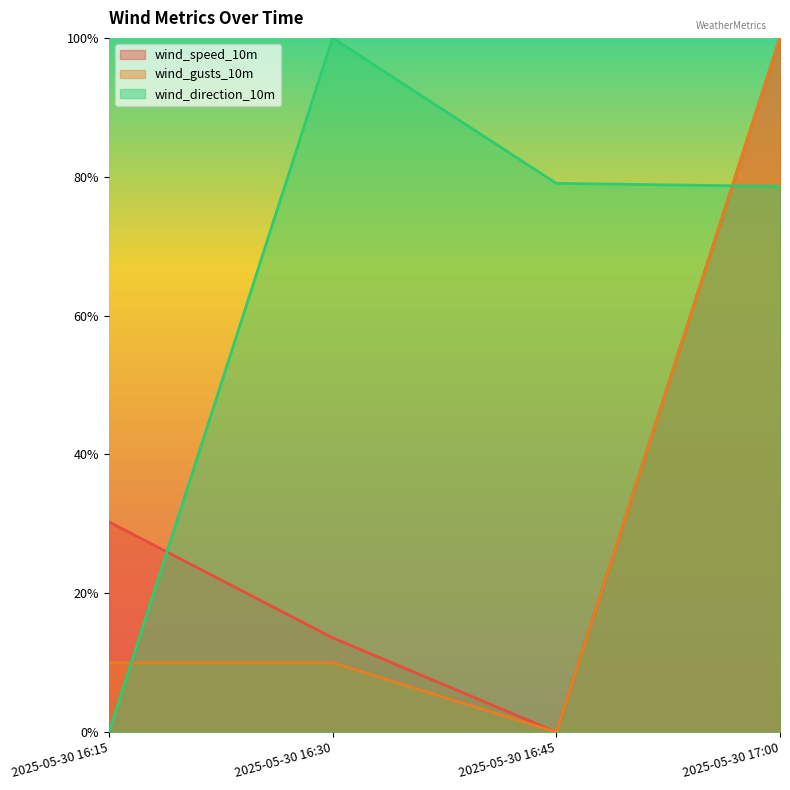

Is the value of wind_direction_10m at 2025-05-30 17:00 greater than the value of wind_gusts_10m at 2025-05-30 17:00?

No